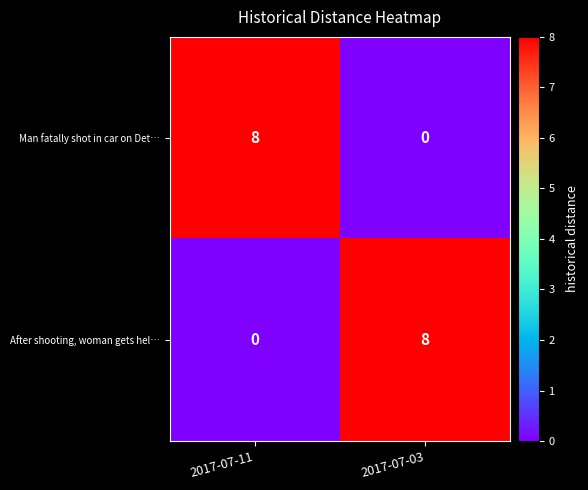

What is the spread (max minus min) of values at 2017-07-03?

8